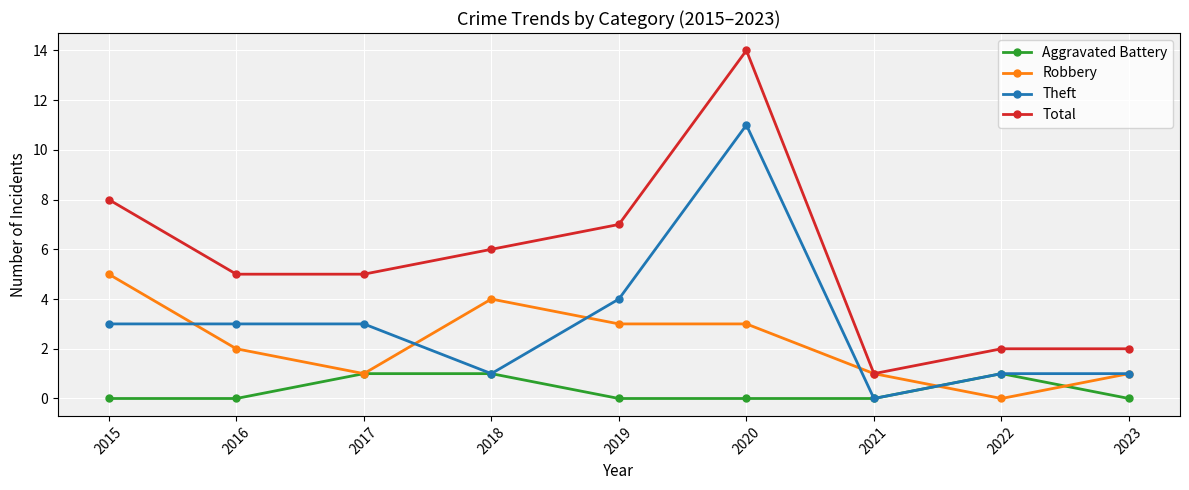

What is the sum of all Robbery values?

20